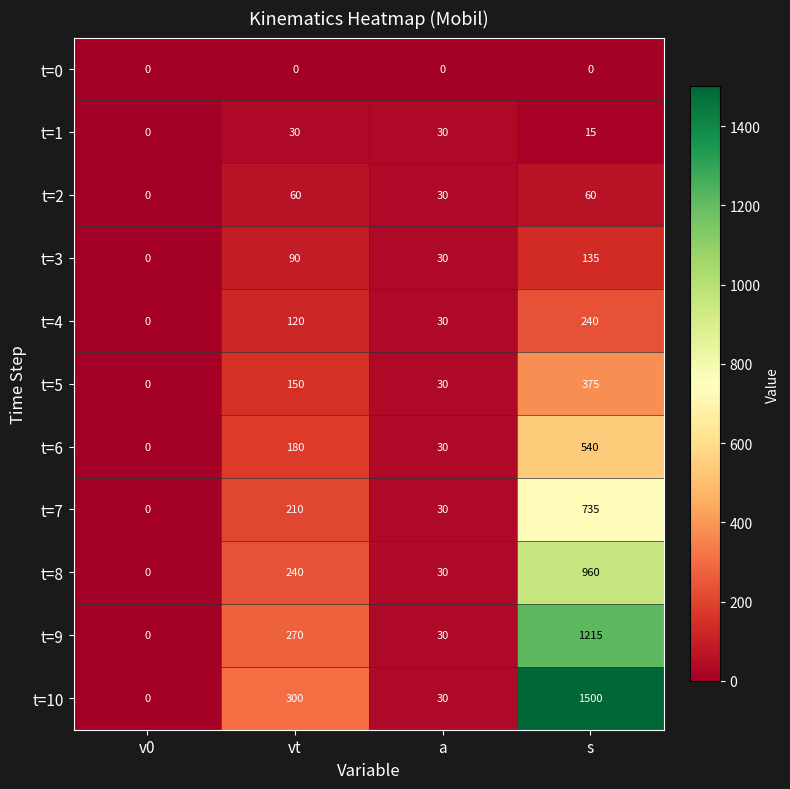

Rank the series at s from lowest to highest value.

t=0, t=1, t=2, t=3, t=4, t=5, t=6, t=7, t=8, t=9, t=10